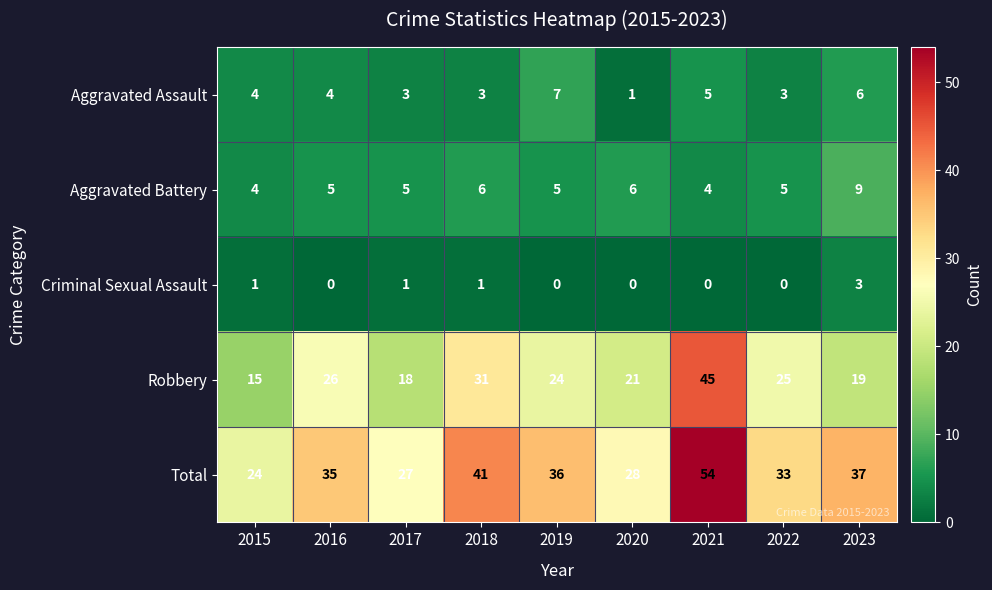

What is the sum of the Robbery values at 2017 and 2023?

37